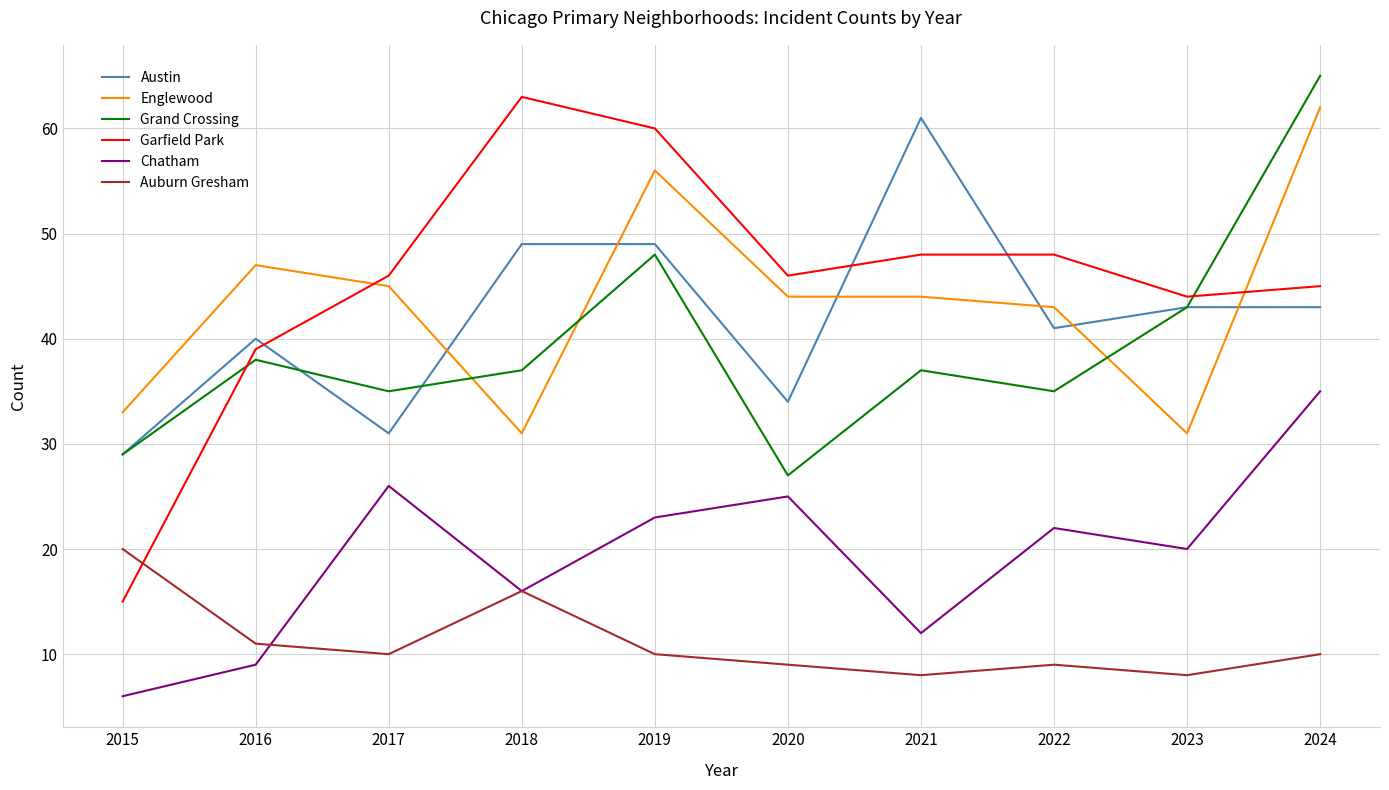

Which category has the lowest value in the Garfield Park series?

2015